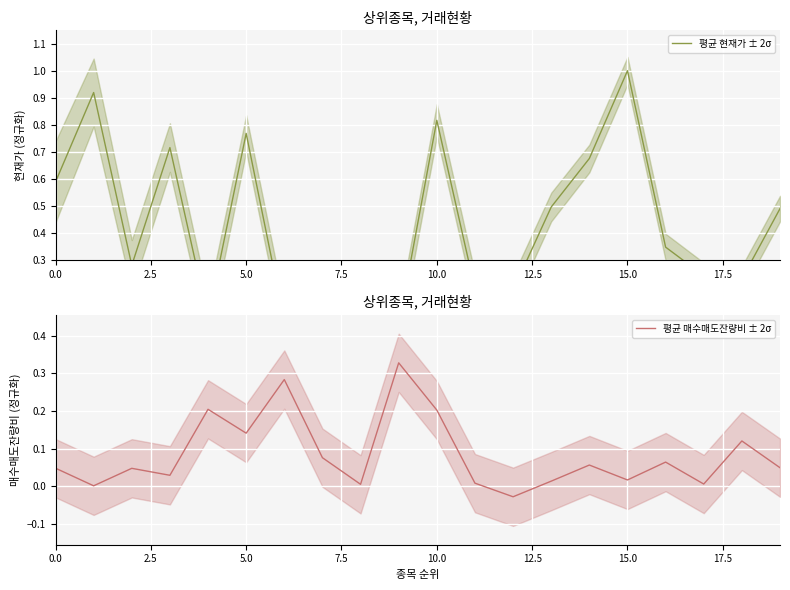

How many values in the 평균 매수매도잔량비 ± 2σ series are below 0?

1